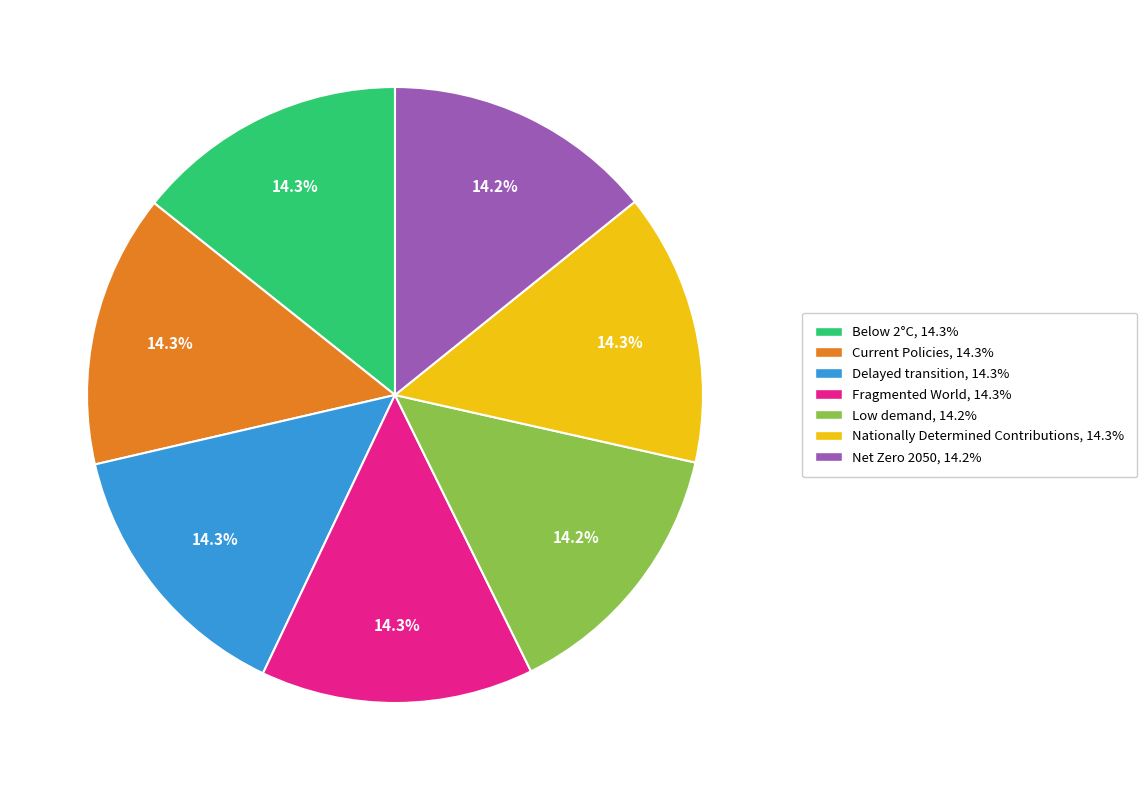

What percentage is the Below 2°C slice, to the nearest percent?

14%